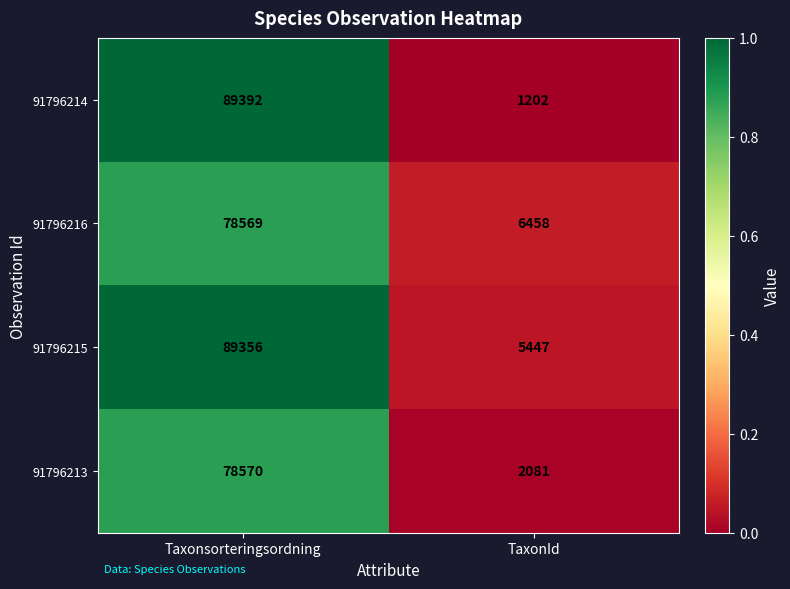

Which series has the largest range (max minus min)?

91796214